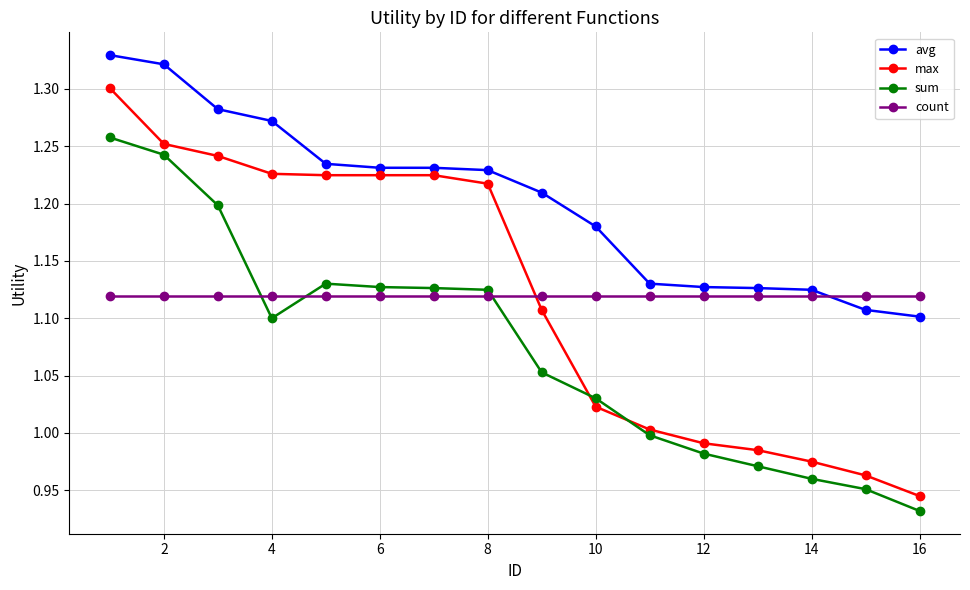

Which series has the largest total across all categories?

avg